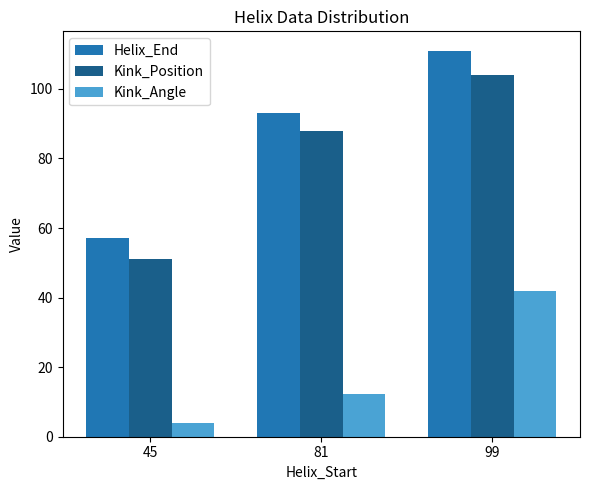

Reading right to left, extract all data points from this chart.

Helix_End: 111.0	93.0	57.0
Kink_Position: 104.0	88.0	51.0
Kink_Angle: 42.0	12.3	4.0